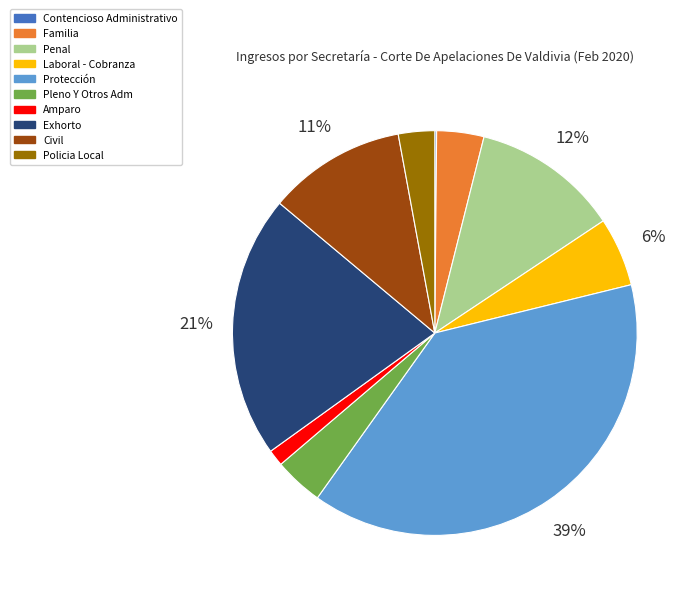

What is the largest slice in the pie chart?

Protección